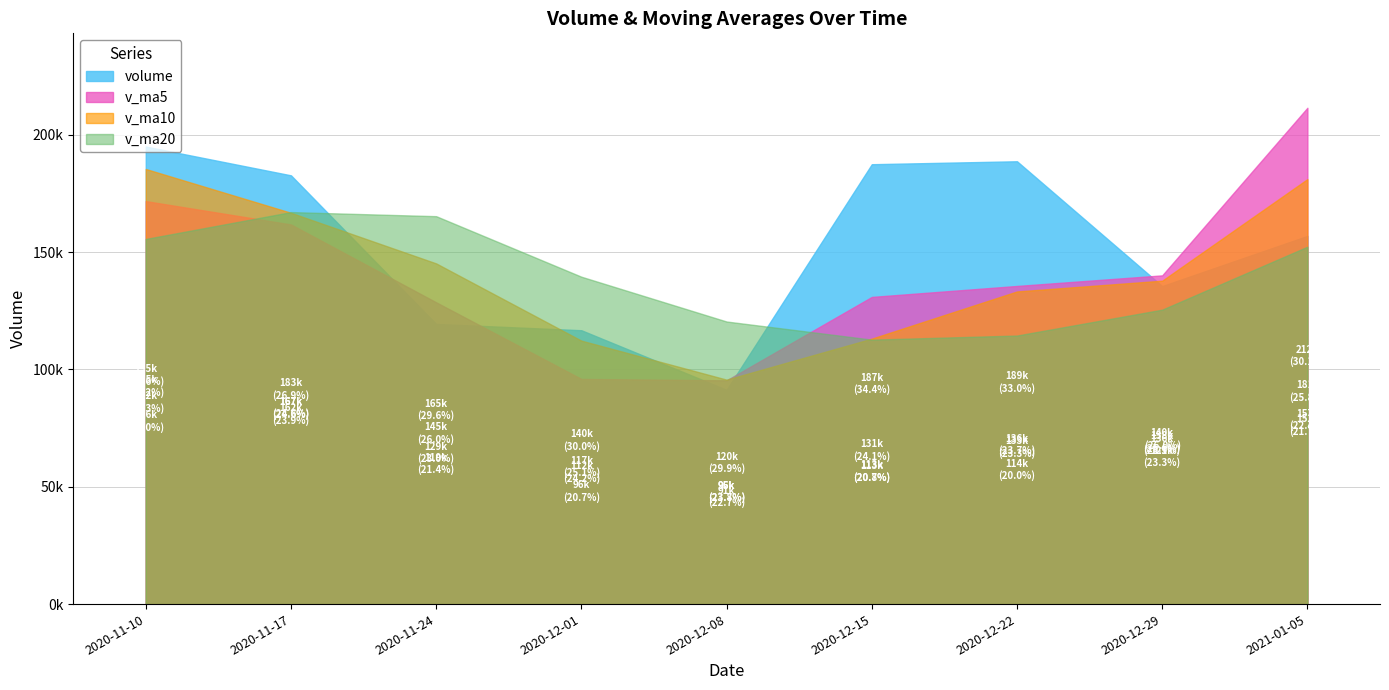

Reading right to left, transcribe all the data shown in this chart.

volume: 156917.5	135546.3	188723.7	187467.1	91319.1	116710.9	119399.9	182728.8	195004.2
v_ma5: 211519.8	140096.0	135584.6	130909.0	95362.9	95961.2	128604.4	161797.4	171745.1
v_ma10: 181125.6	137840.3	133246.8	113136.0	95662.1	112282.8	145200.9	166771.2	185442.5
v_ma20: 152316.0	125488.1	114454.4	112709.4	120431.5	139527.0	165321.7	167063.9	155622.8